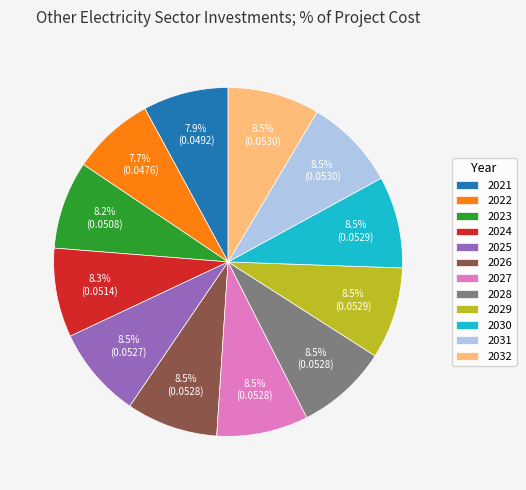

Count the number of slices in the pie.

12